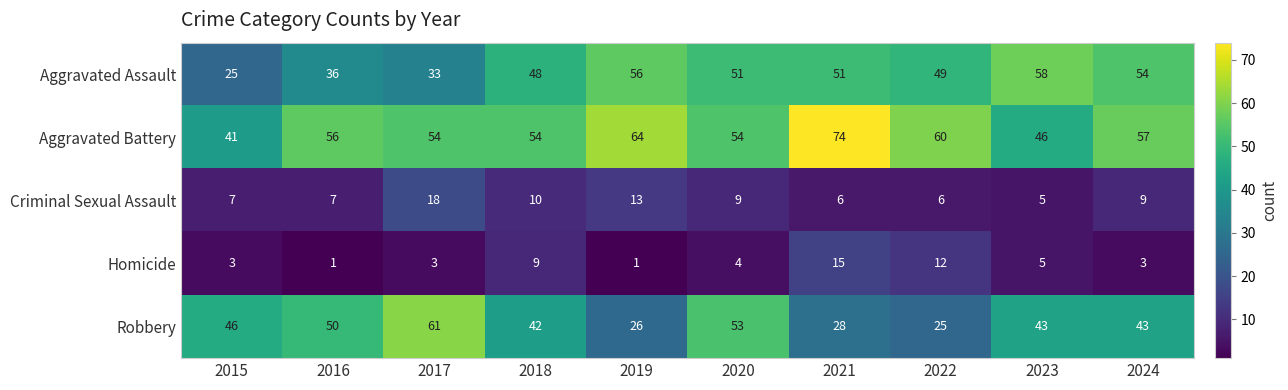

Which series has the widest spread of values?

Robbery